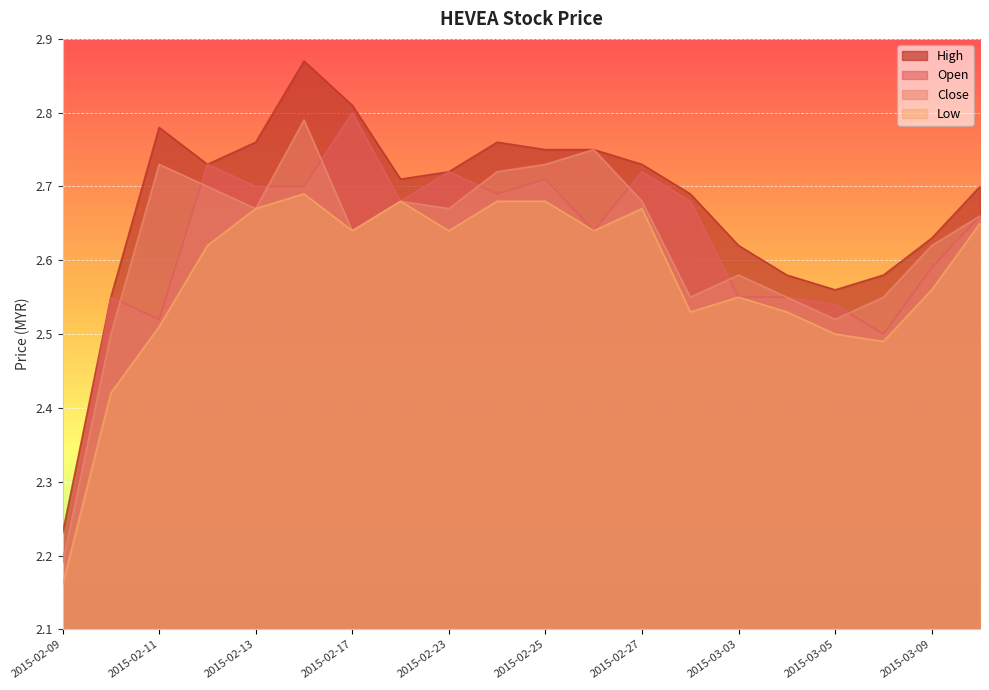

At which label does low reach its minimum?

2015-02-09